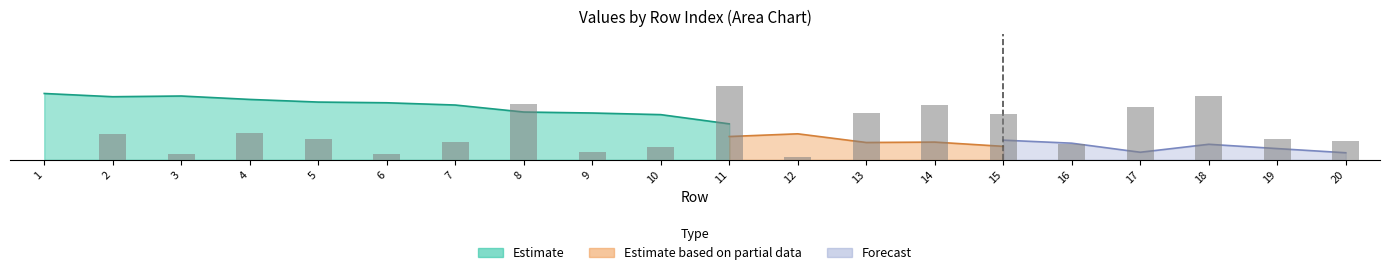

The value of Estimate at 6 is 8.0. True or false?

True